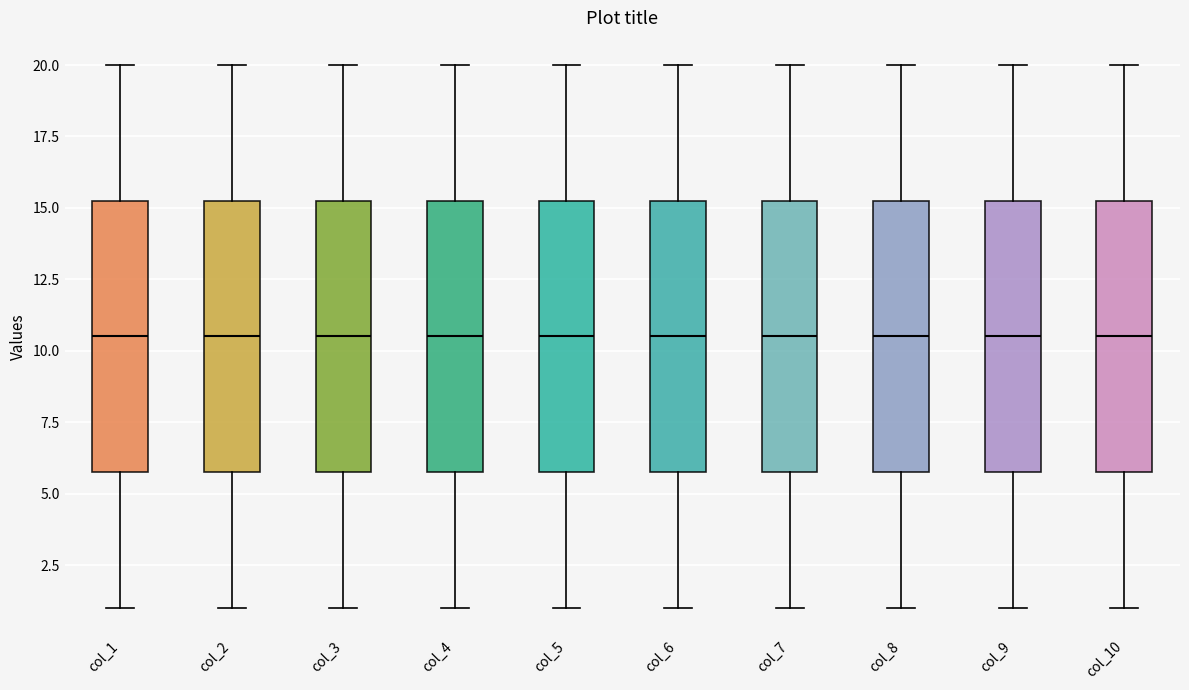

Reading left to right, read every box against the y-axis: the position of its median line, the range the box covers, and the ends of its whiskers. The values are not printed on the chart, so give them approximately, as read against the axis.

col_1: median 10.5, box 6.0 to 15.5, whiskers 1.0 to 20.0
col_2: median 10.5, box 6.0 to 15.5, whiskers 1.0 to 20.0
col_3: median 10.5, box 6.0 to 15.5, whiskers 1.0 to 20.0
col_4: median 10.5, box 6.0 to 15.5, whiskers 1.0 to 20.0
col_5: median 10.5, box 6.0 to 15.5, whiskers 1.0 to 20.0
col_6: median 10.5, box 6.0 to 15.5, whiskers 1.0 to 20.0
col_7: median 10.5, box 6.0 to 15.5, whiskers 1.0 to 20.0
col_8: median 10.5, box 6.0 to 15.5, whiskers 1.0 to 20.0
col_9: median 10.5, box 6.0 to 15.5, whiskers 1.0 to 20.0
col_10: median 10.5, box 6.0 to 15.5, whiskers 1.0 to 20.0